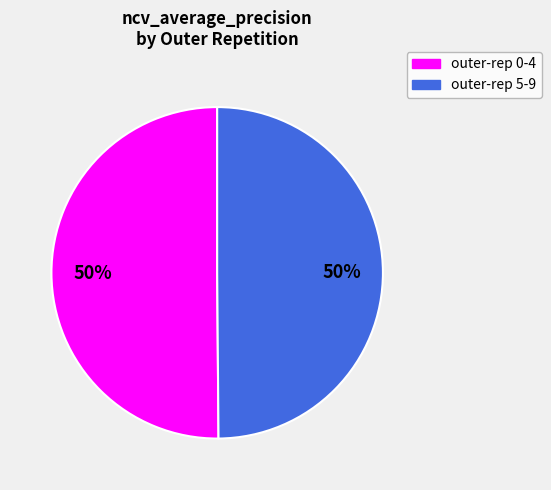

To the nearest percent, what is the average slice percentage?

50%